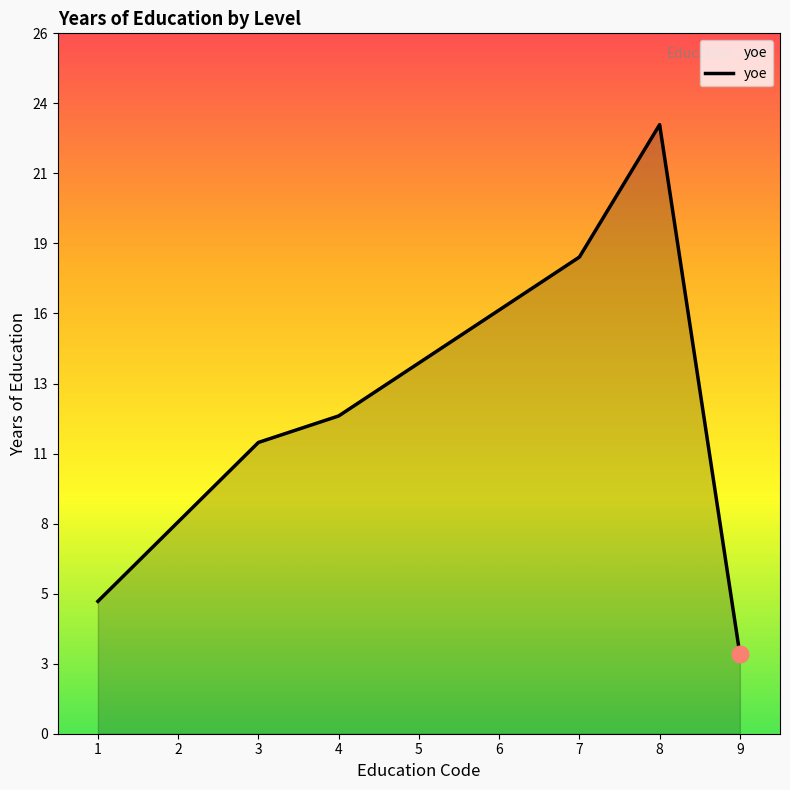

True or false: the data shows 5 at 1.

True